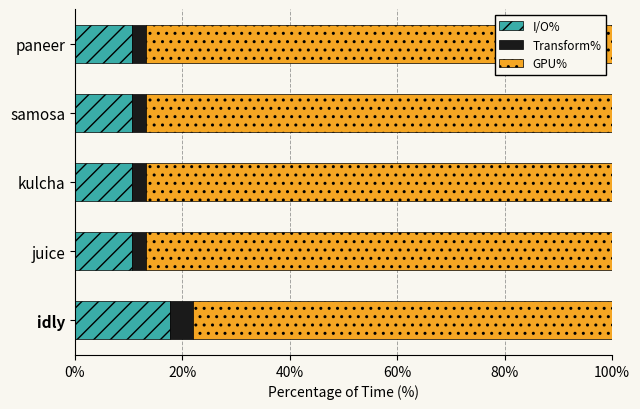

What is the total value across all series at idly?

100.0